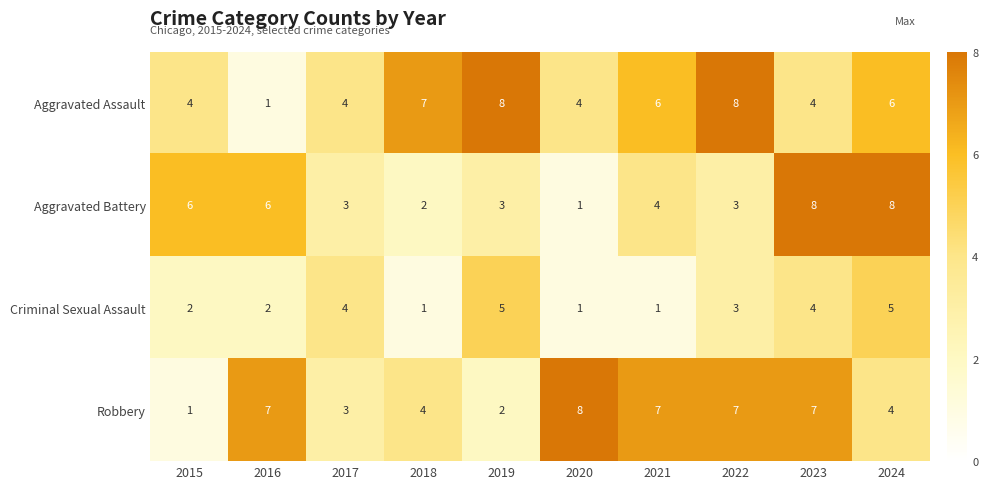

Is it true that Aggravated Battery equals 1 at 2018?

False